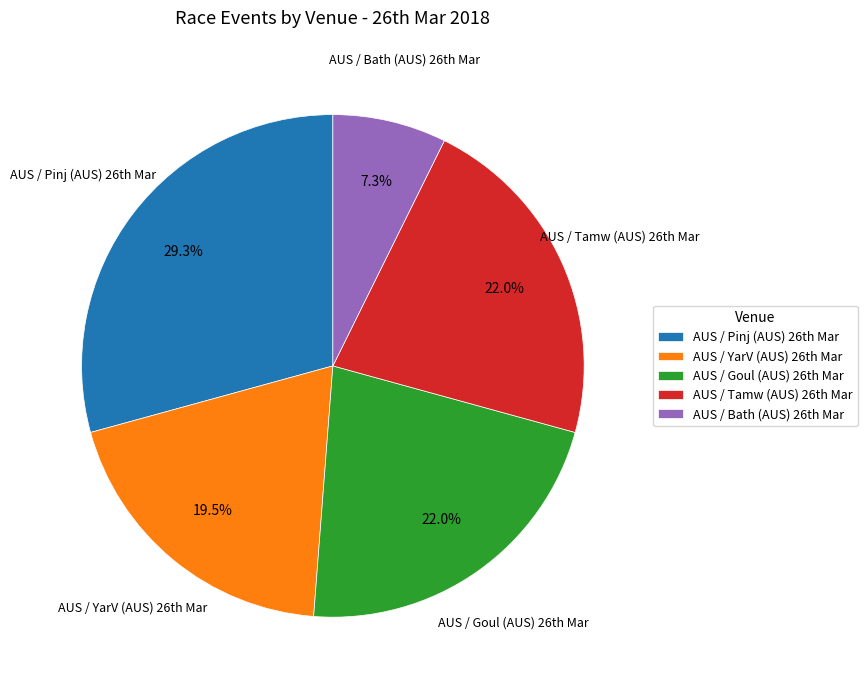

Does any single category account for the majority?

No